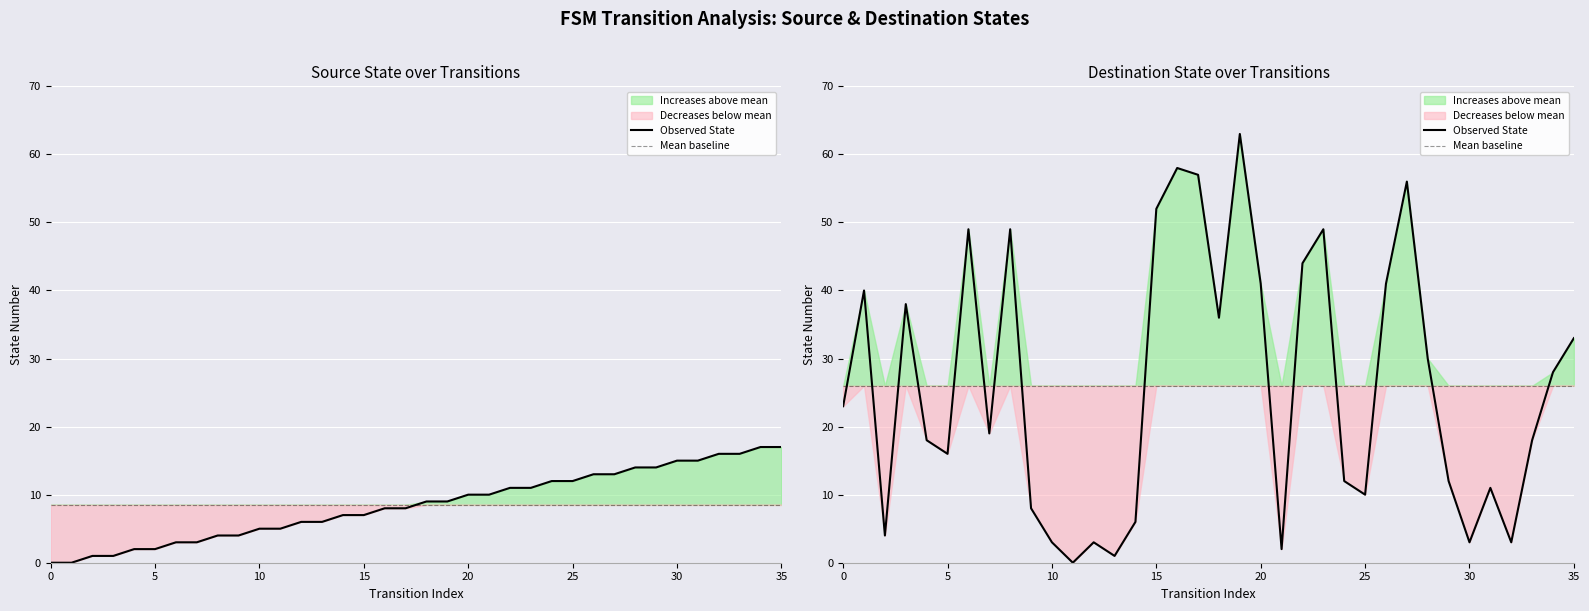

How many times do Observed State and Mean baseline cross each other?

15